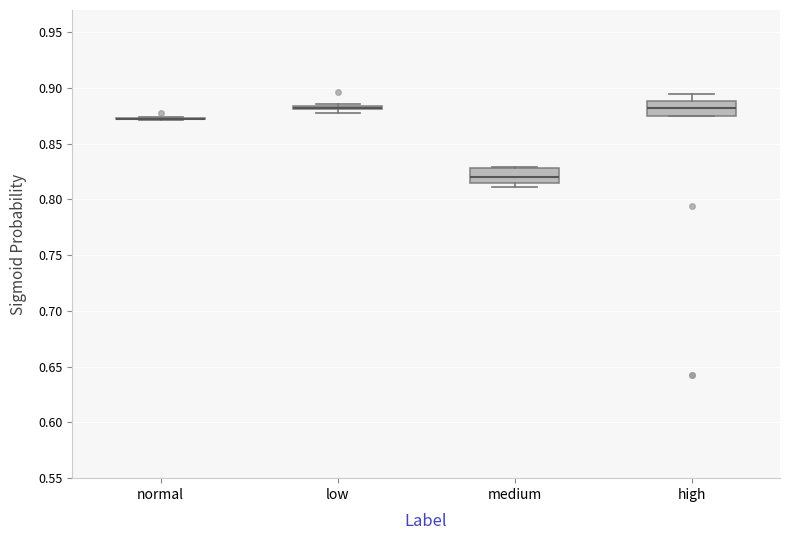

Where is the lower edge of the box for high on the y-axis? The values are not printed on the chart, so give them approximately, as read against the axis.

0.875